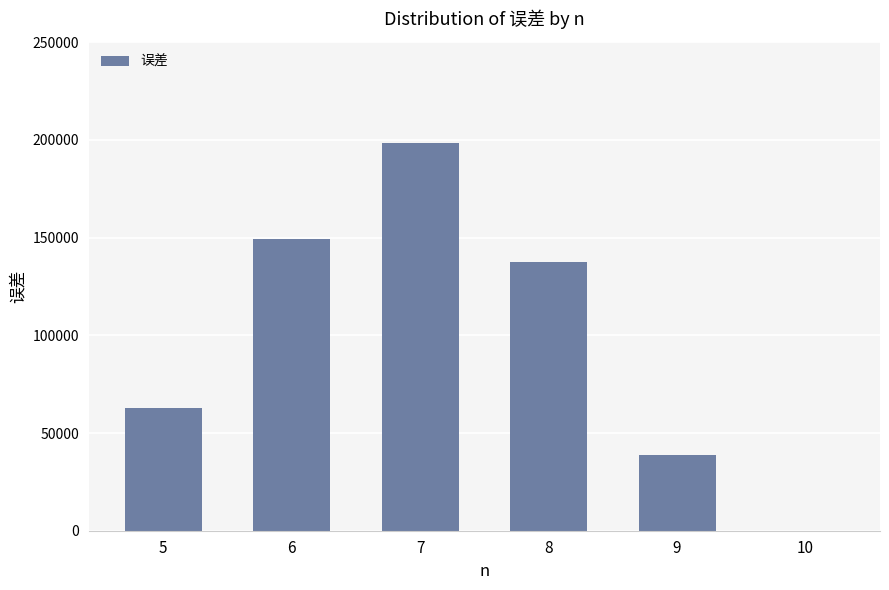

Read the value at 8.

137752.0